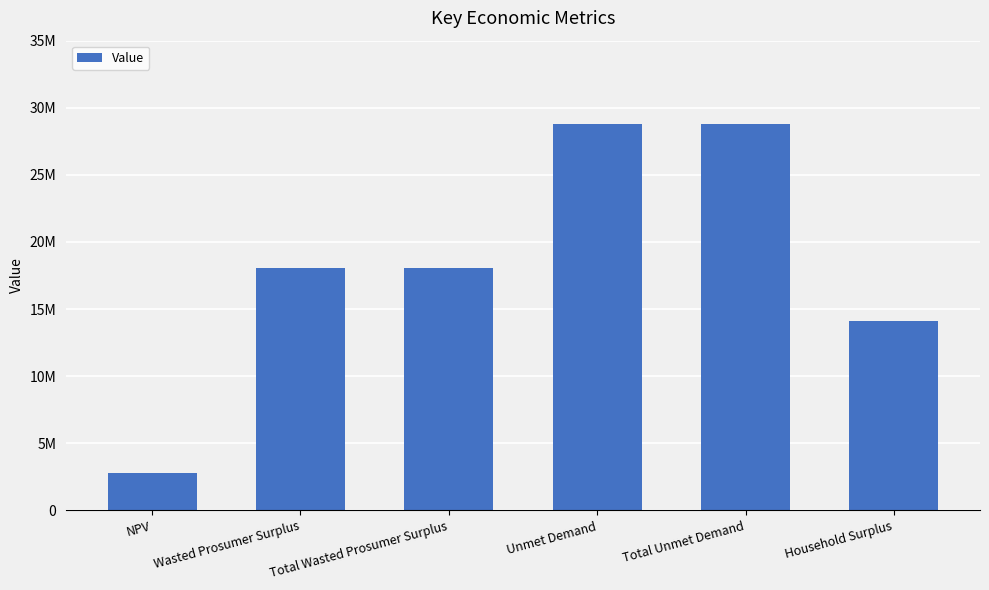

At which label does the data first exceed 18093321?

Wasted Prosumer Surplus